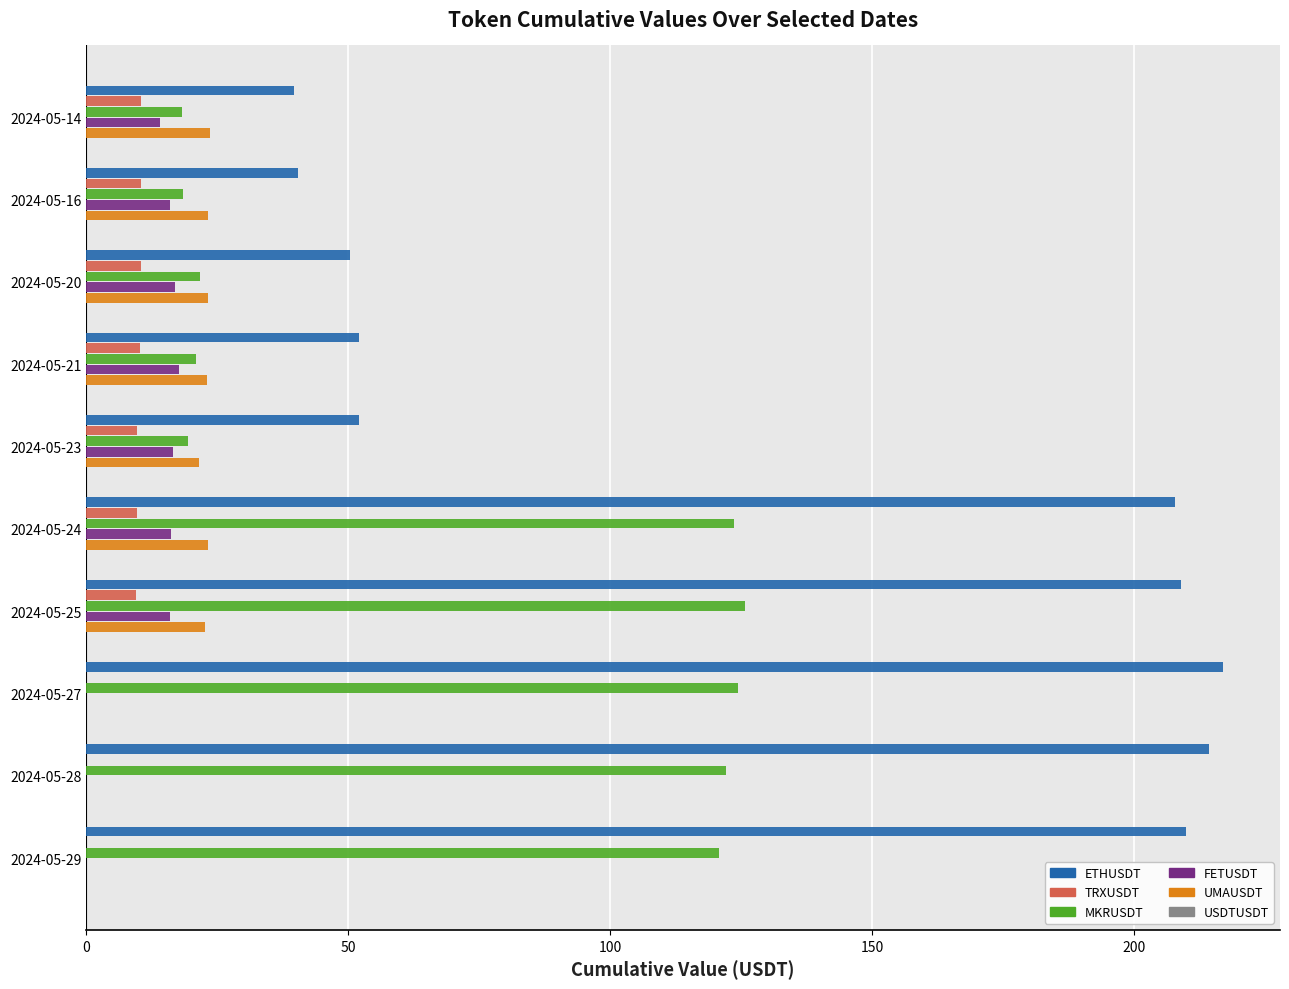

Which series has the widest spread of values?

ETHUSDT